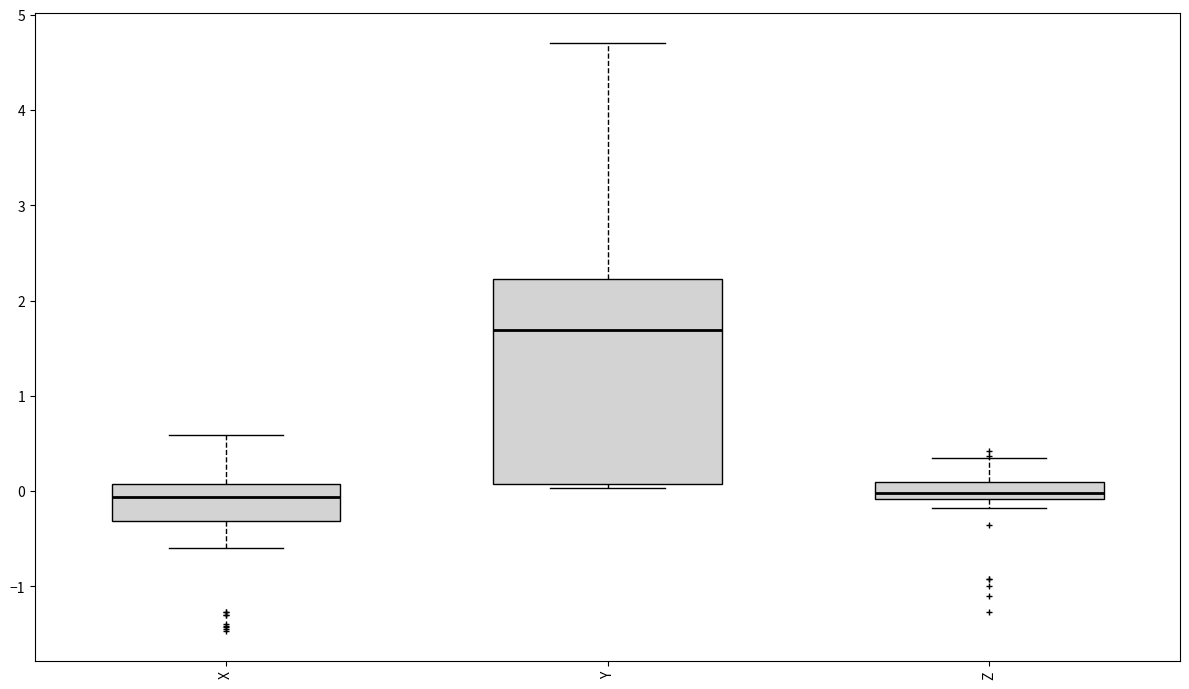

Where does the median line of the box for Y sit on the y-axis? The values are not printed on the chart, so give them approximately, as read against the axis.

1.7